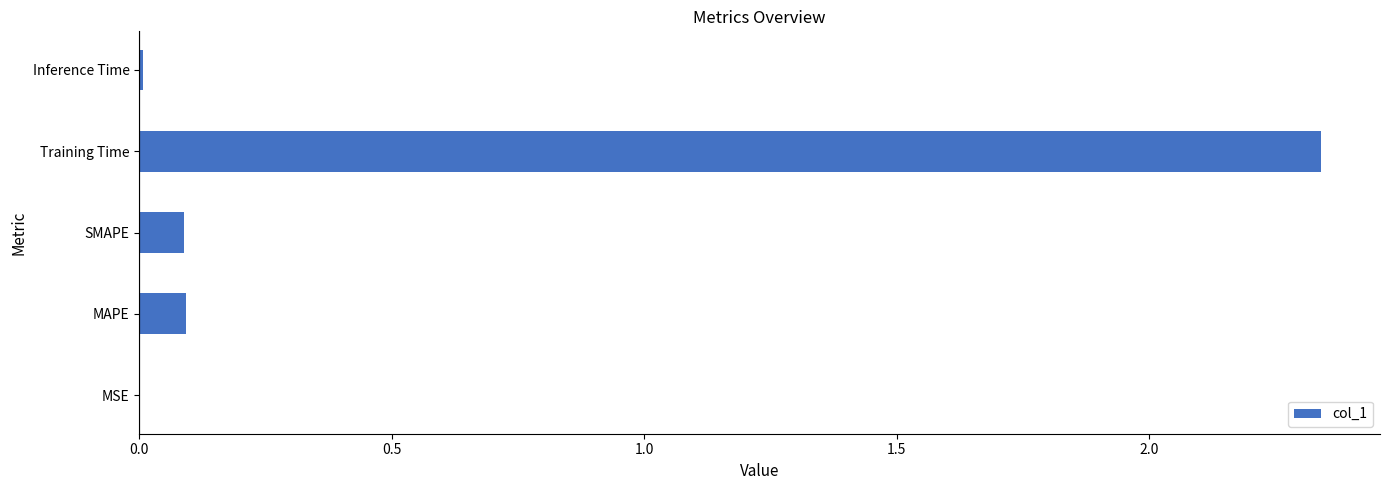

At which category does the chart reach its peak across all series?

Training Time